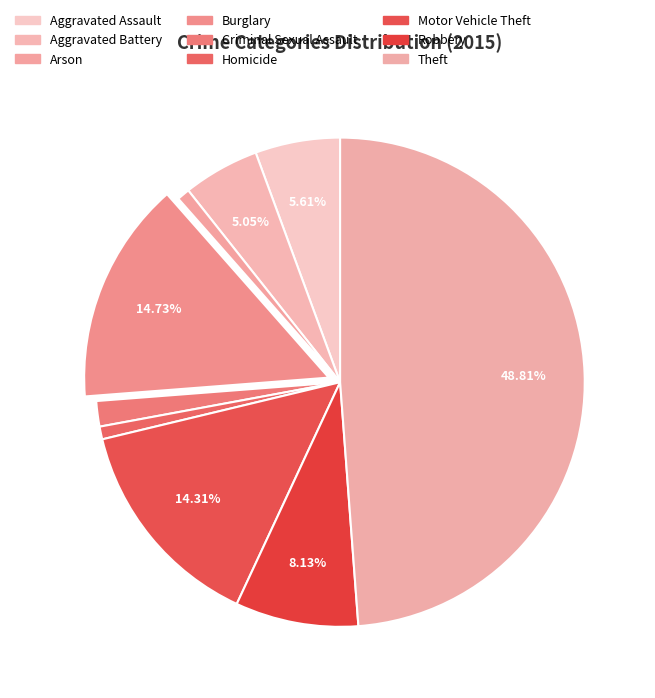

Rank the categories by value from highest to lowest.

Theft, Burglary, Motor Vehicle Theft, Robbery, Aggravated Assault, Aggravated Battery, Criminal Sexual Assault, Arson, Homicide